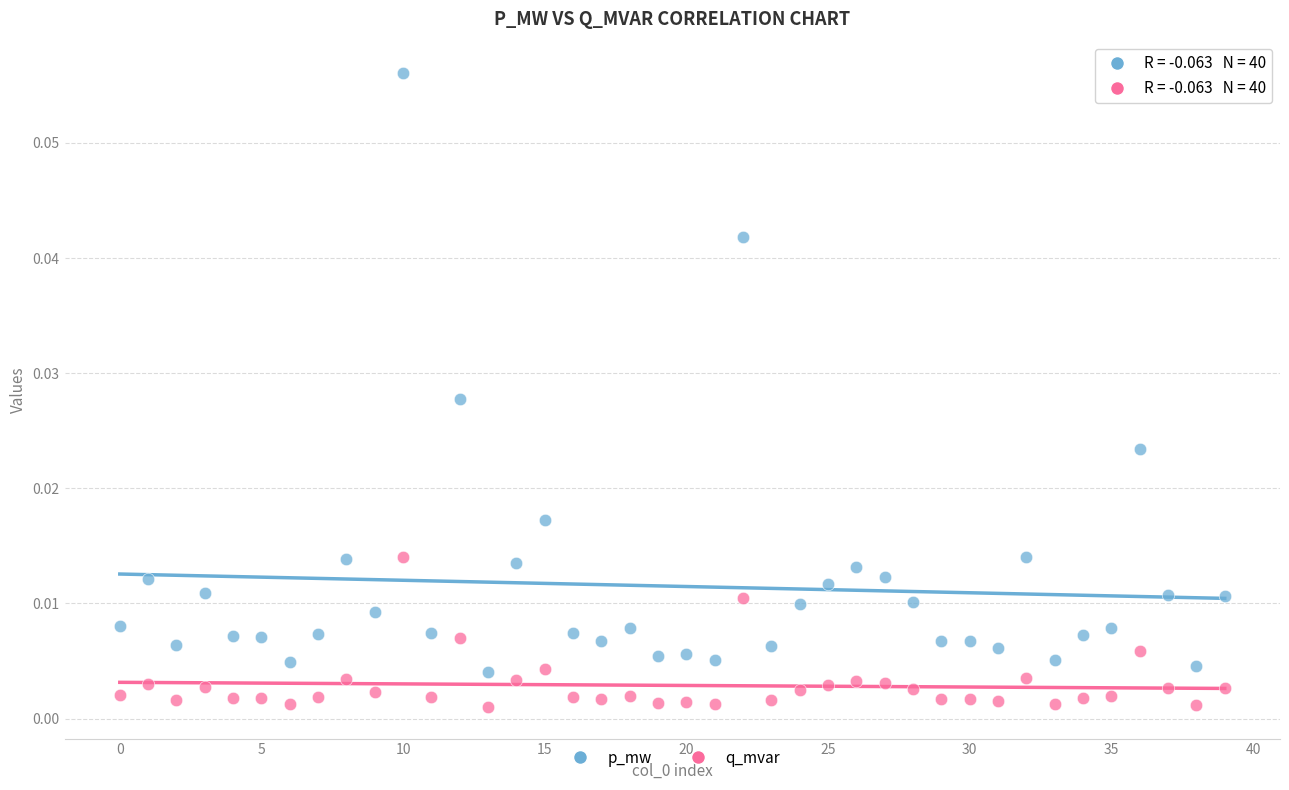

Which series reaches the minimum Y coordinate?

q_mvar